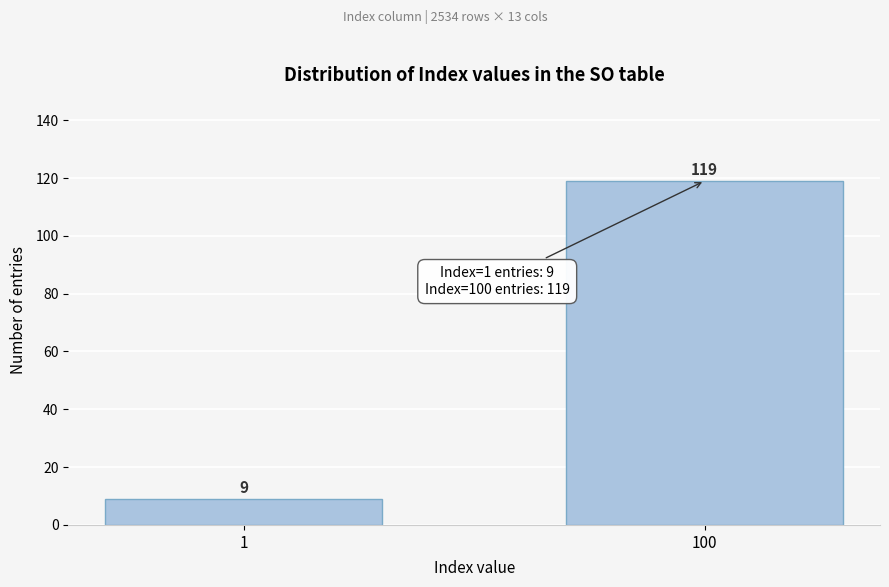

Reading left to right, extract all data points from this chart.

9	119